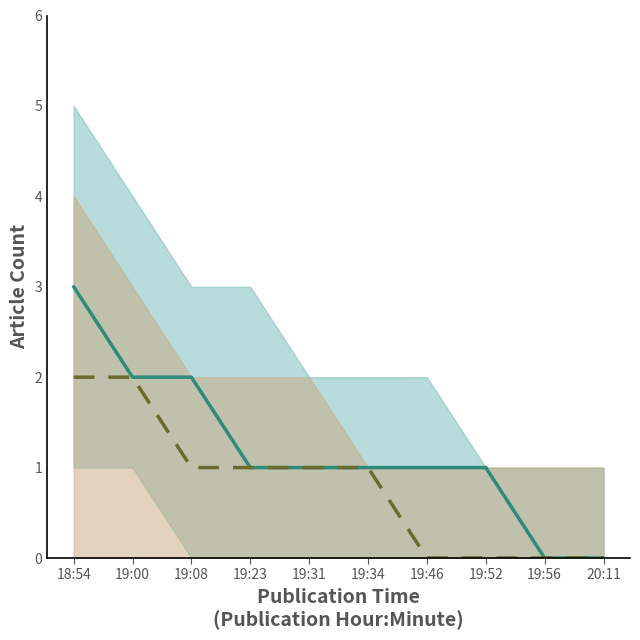

At how many categories does at least one series exceed 2?

1